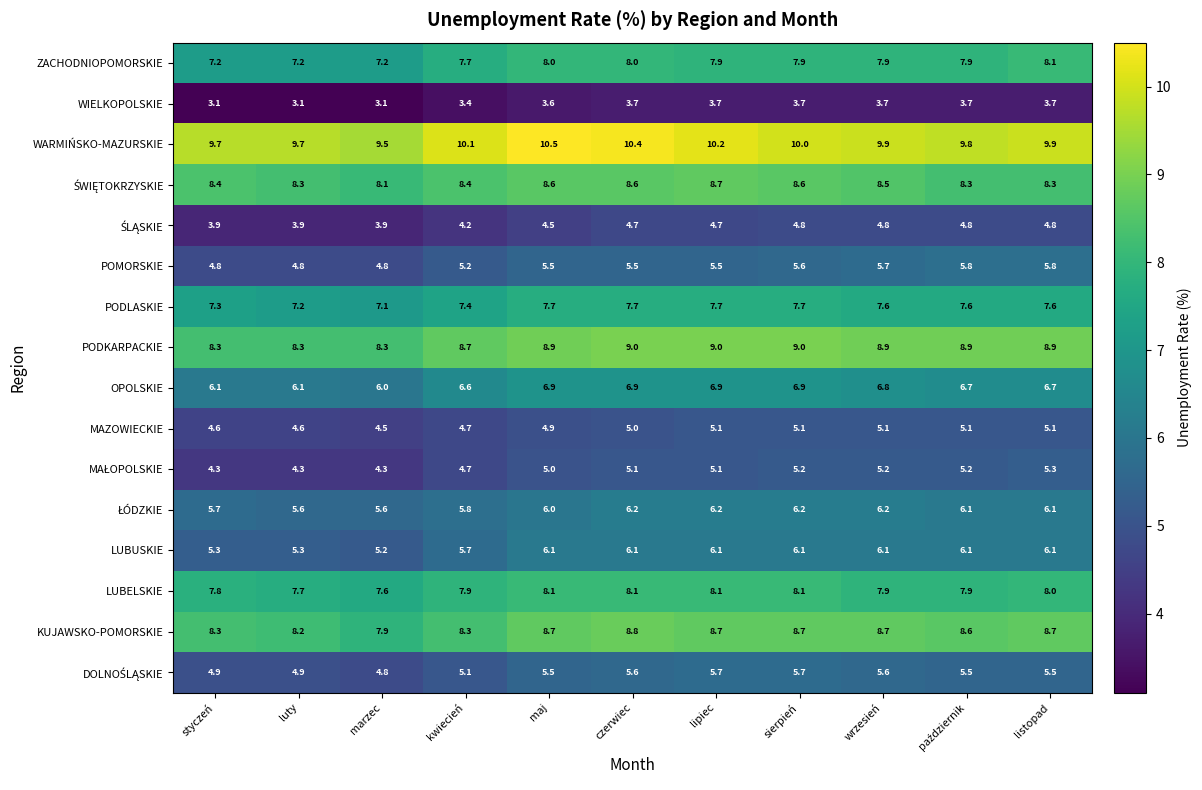

Which series has the largest total across all categories?

WARMIŃSKO-MAZURSKIE